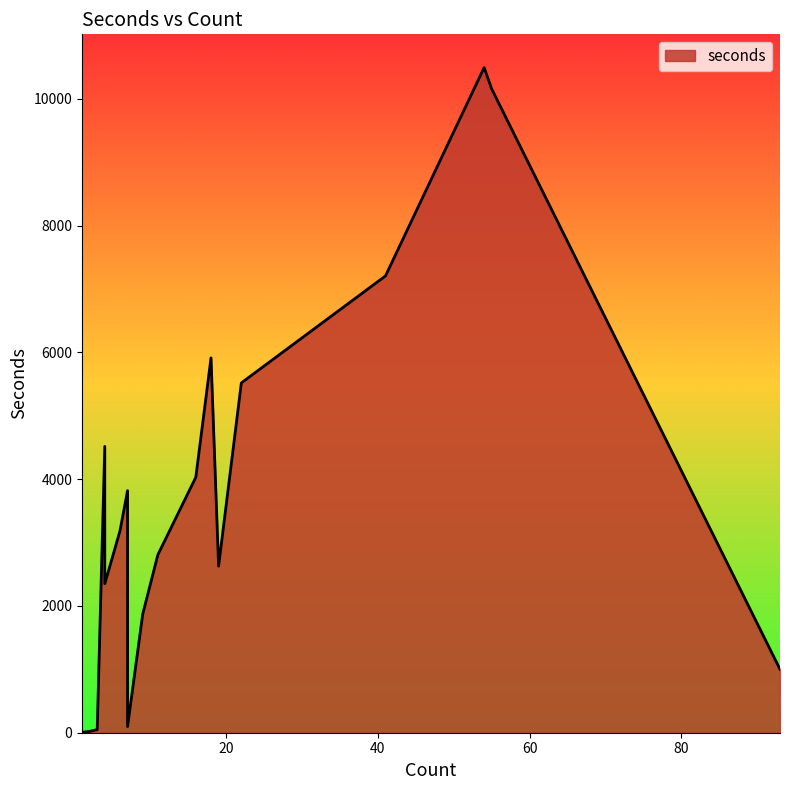

Where is the first local minimum?

2